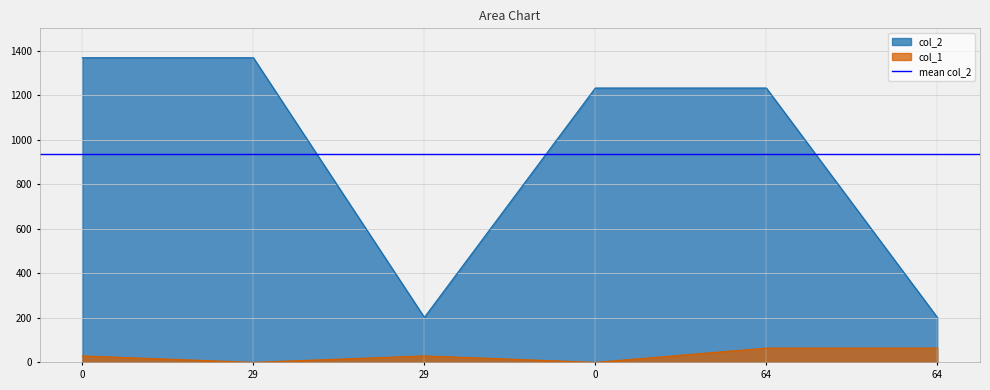

List the series in order of their peak value, lowest first.

col_1, col_2